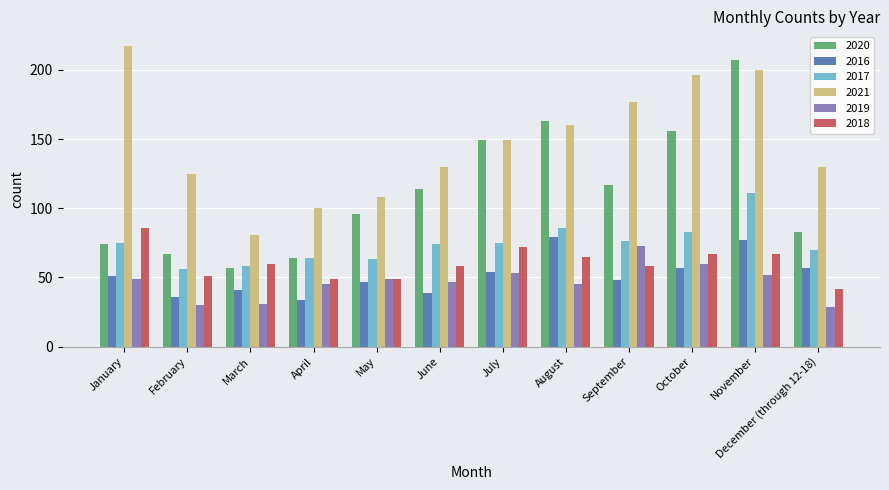

Is it true that 2018 equals 21 at September?

False